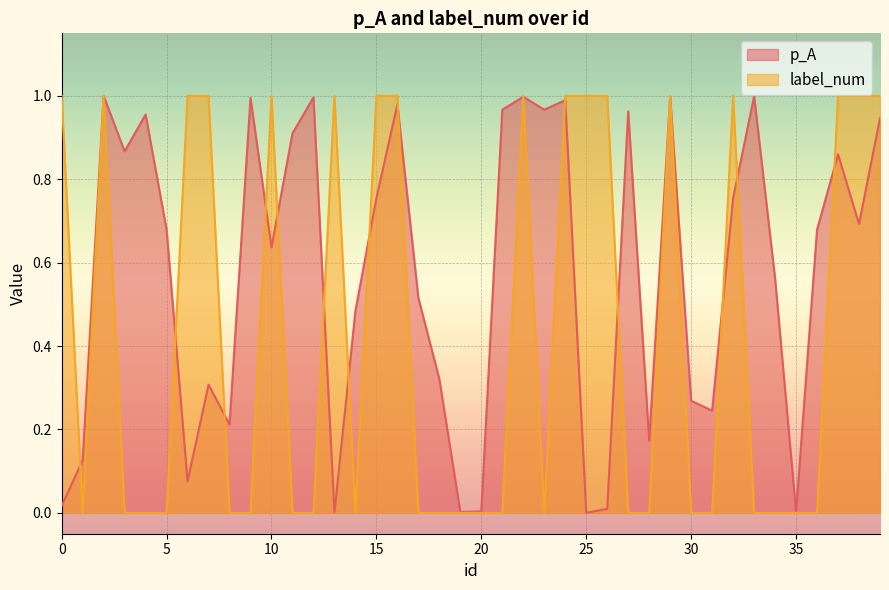

Which category has the lowest value across all series?

1